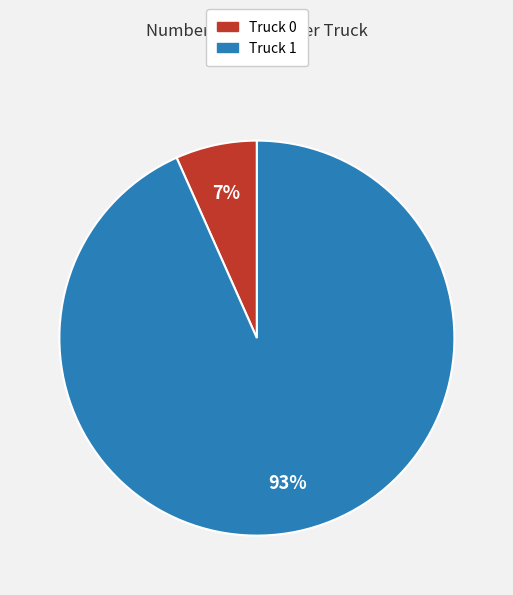

To the nearest percent, what is the combined percentage of Truck 1 and Truck 0?

100%